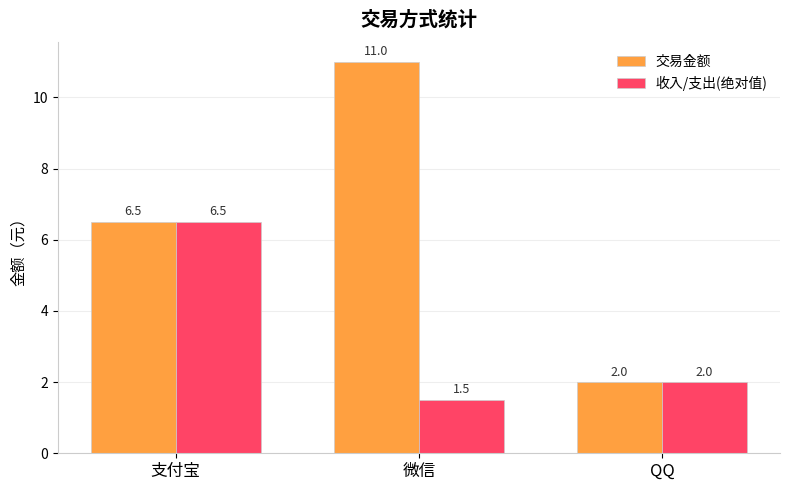

Which label corresponds to the largest value in the chart?

微信